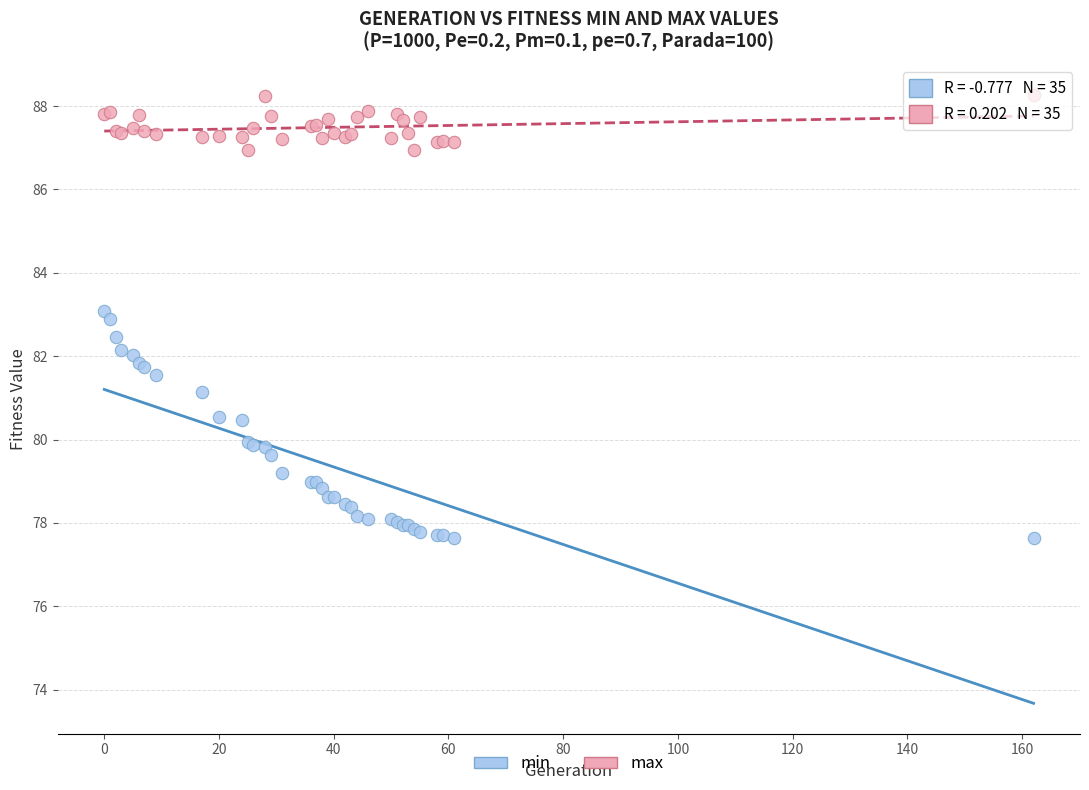

Which series reaches the minimum Y coordinate?

min